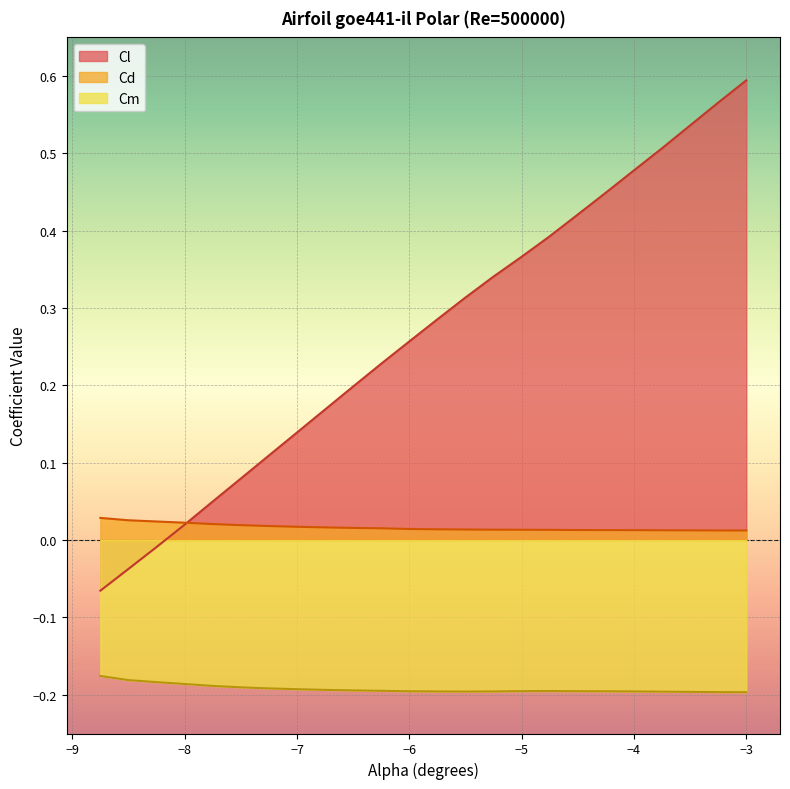

In Cm, how many points are higher than both neighbors (excluding endpoints)?

1